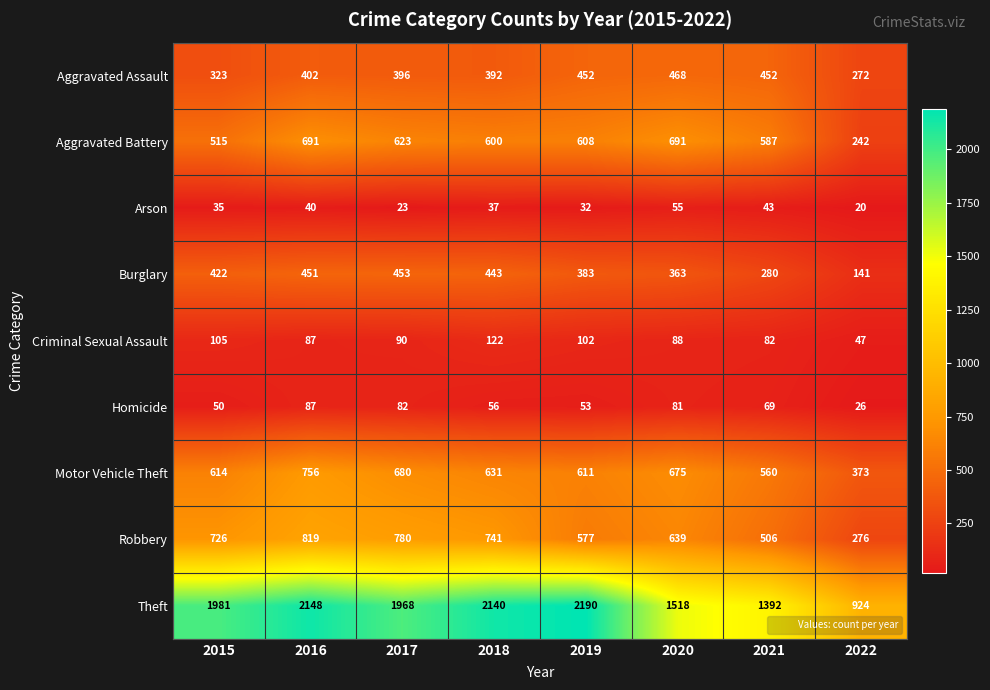

At which label does Arson reach its peak?

2020